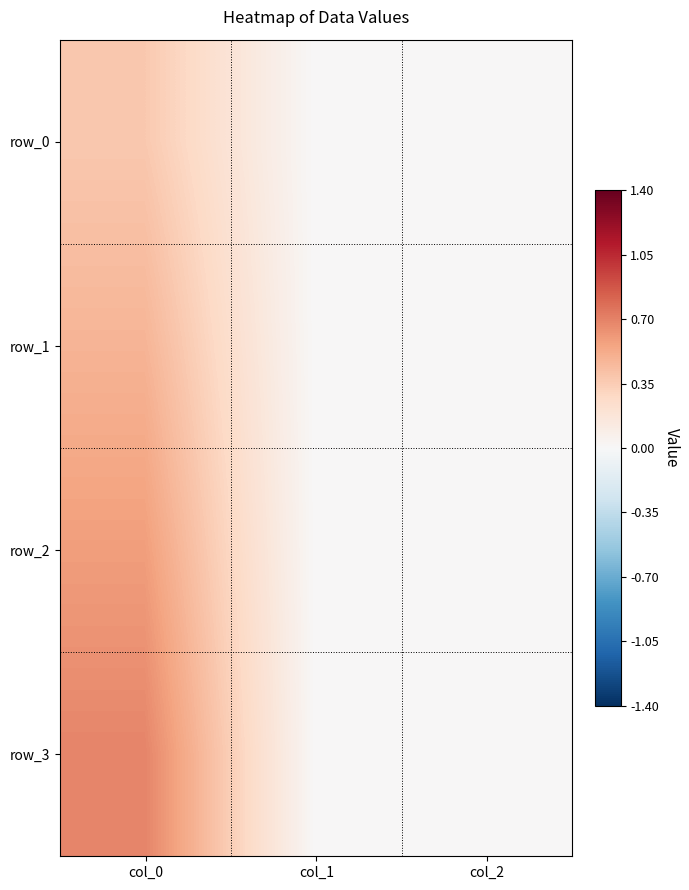

Reading left to right, extract all data points from this chart.

row_0: col_0=0.4	col_1=0.0	col_2=0.0
row_1: col_0=0.5	col_1=0.0	col_2=0.0
row_2: col_0=0.6	col_1=0.0	col_2=0.0
row_3: col_0=0.7	col_1=0.0	col_2=0.0